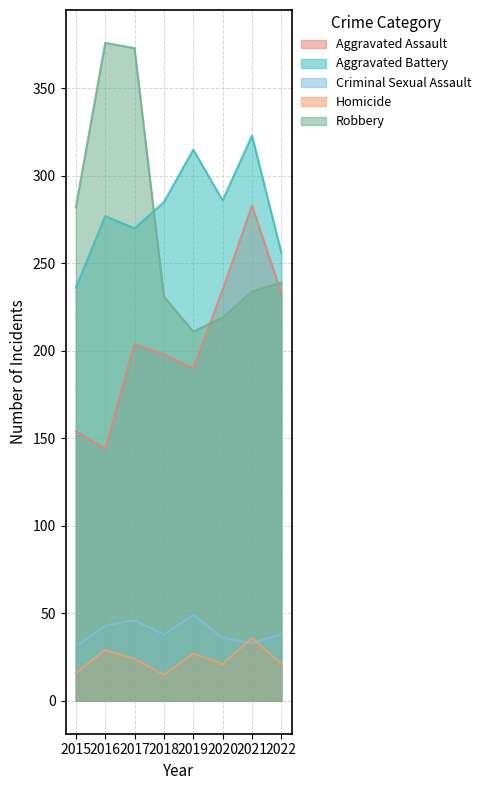

At how many categories does at least one series exceed 19?

8